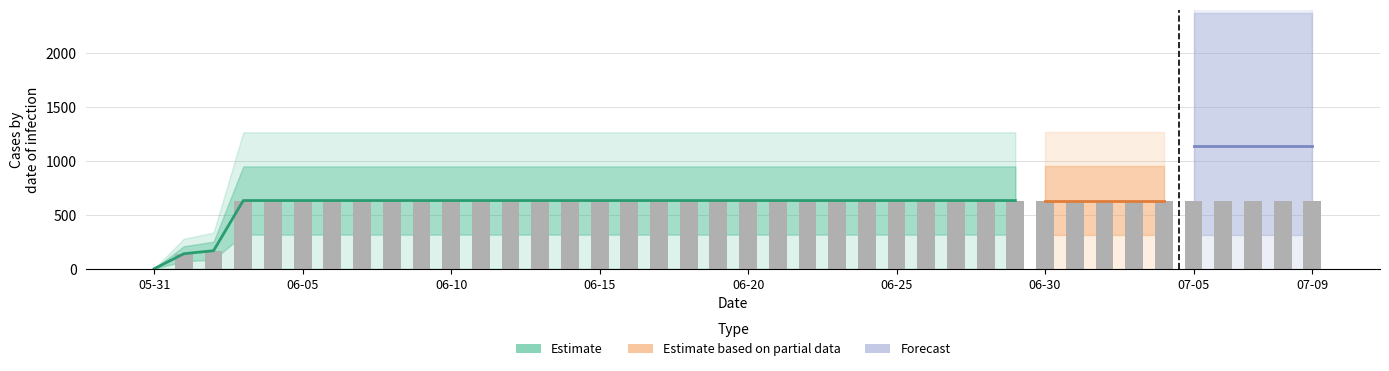

Between 2020-06-03 and 2020-07-04, which is larger?

2020-06-03